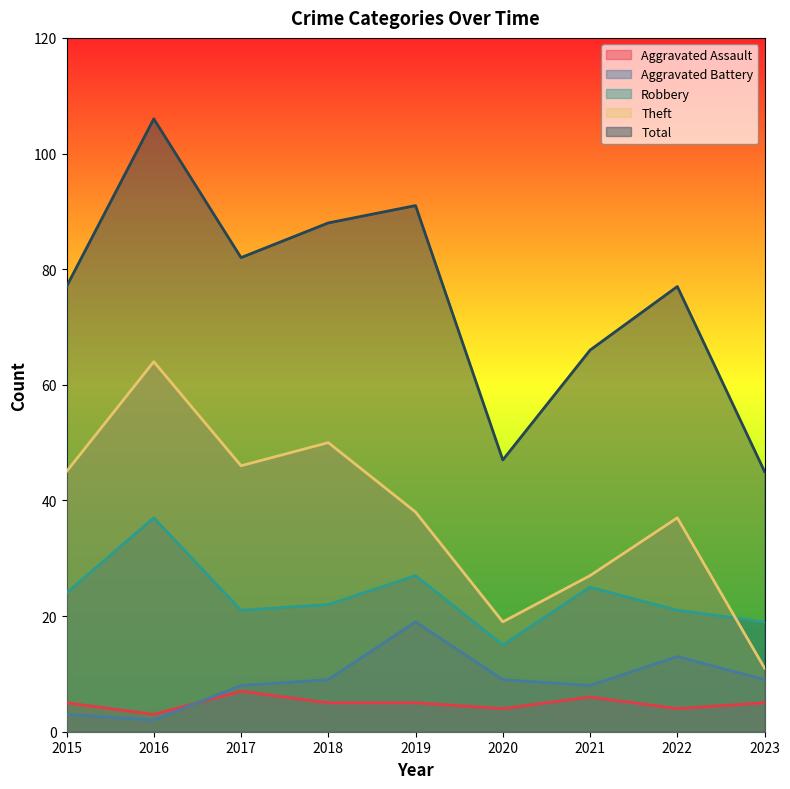

What is the difference between the Total values at 2018 and 2019?

3